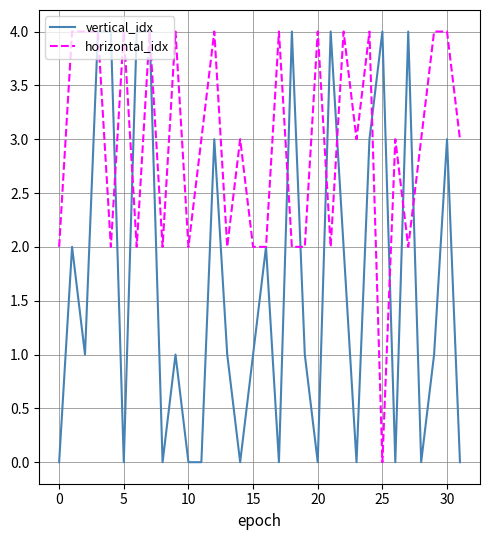

Which series has the largest total across all categories?

horizontal_idx